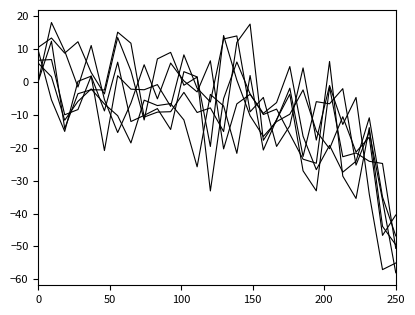

Does the chart display data point markers on the line(s)?

No